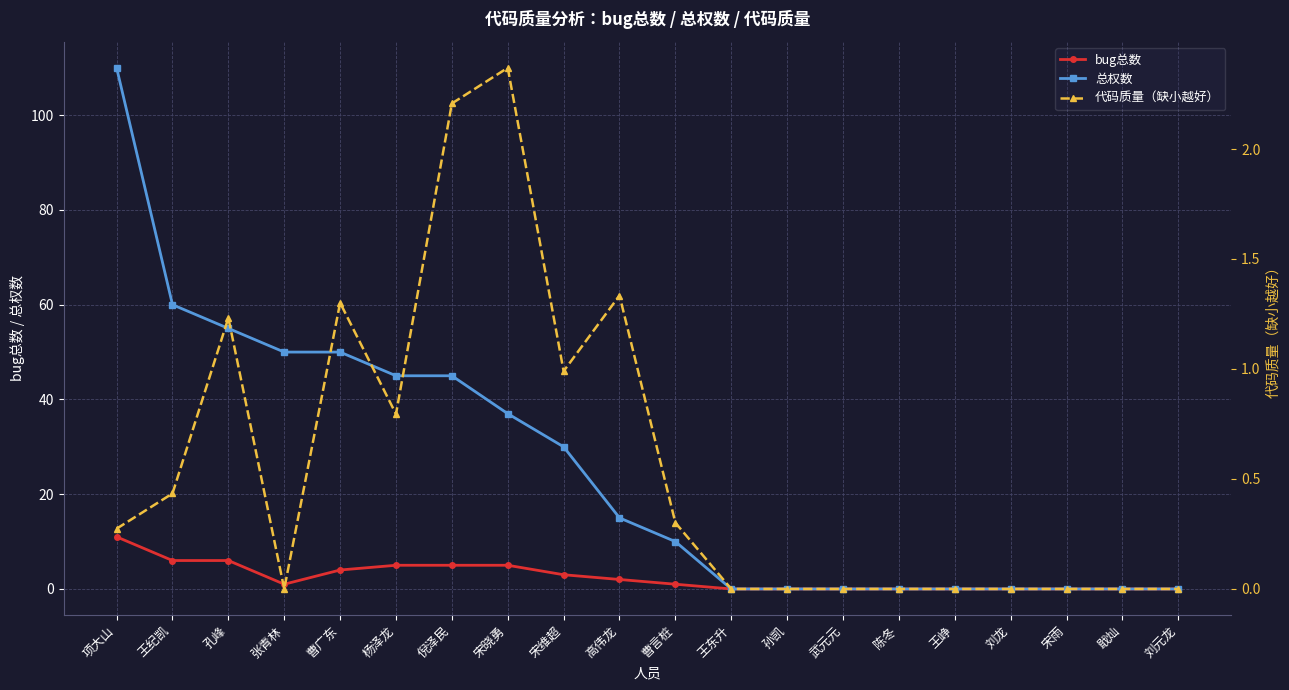

What are all the series names shown in the legend?

bug总数, 总权数, 代码质量（缺小越好）